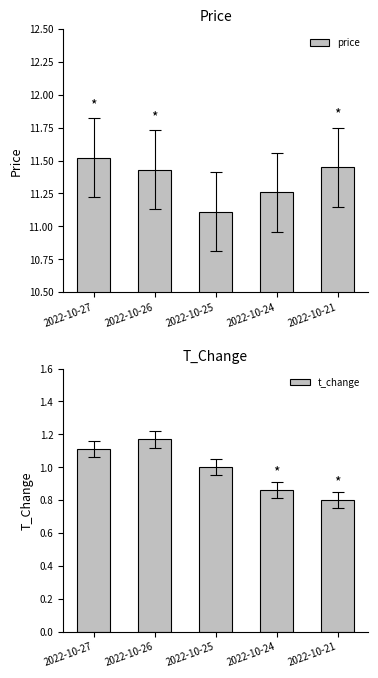

At which category is the sum across all series the highest?

2022-10-27